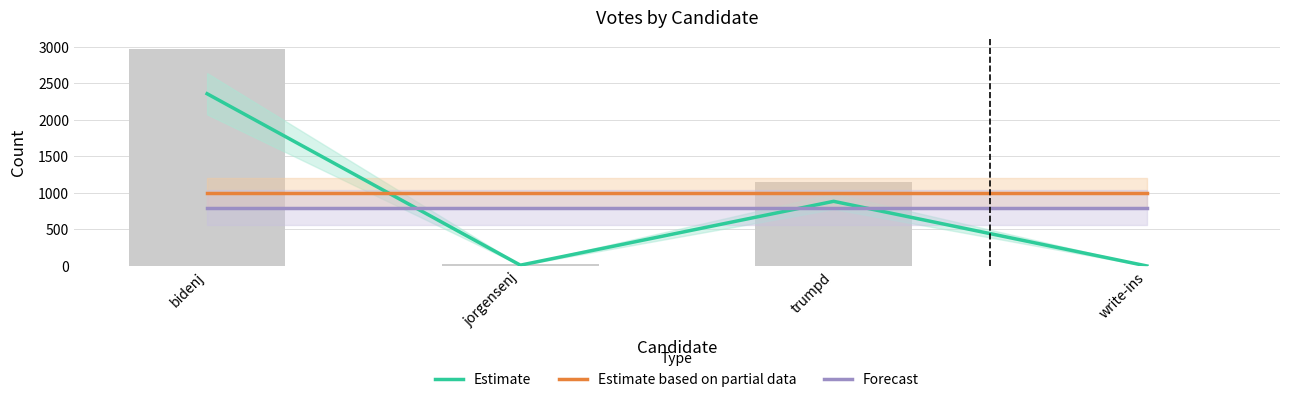

How many values in the Estimate series exceed 885?

1